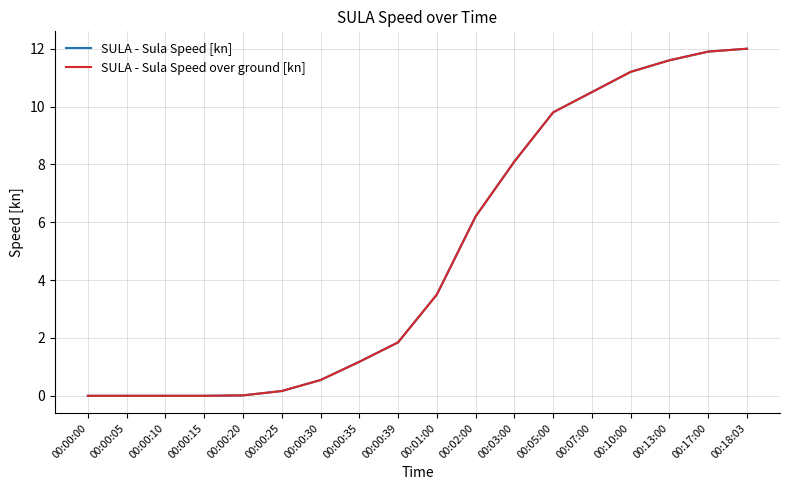

True or false: SULA - Sula Speed over ground [kn] has a value of 12.0 at 00:18:03.

True